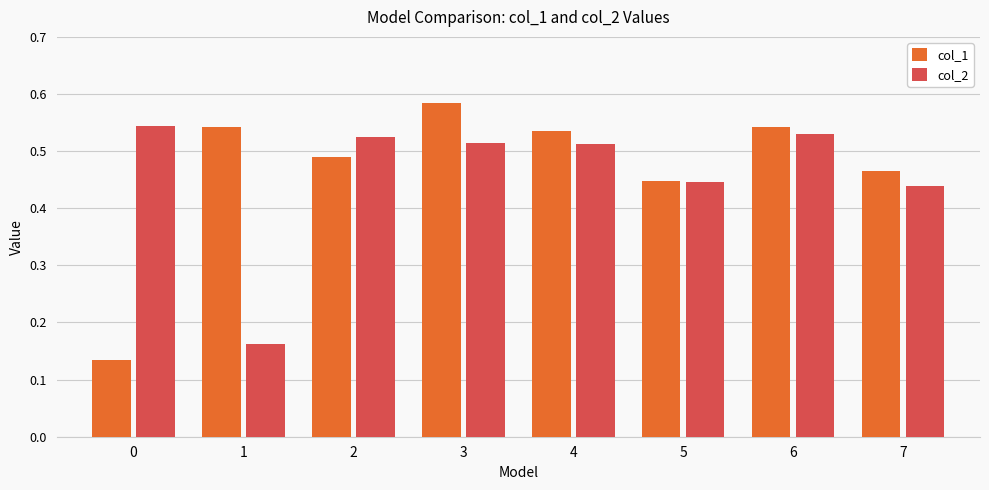

Which label corresponds to the largest value in the chart?

3